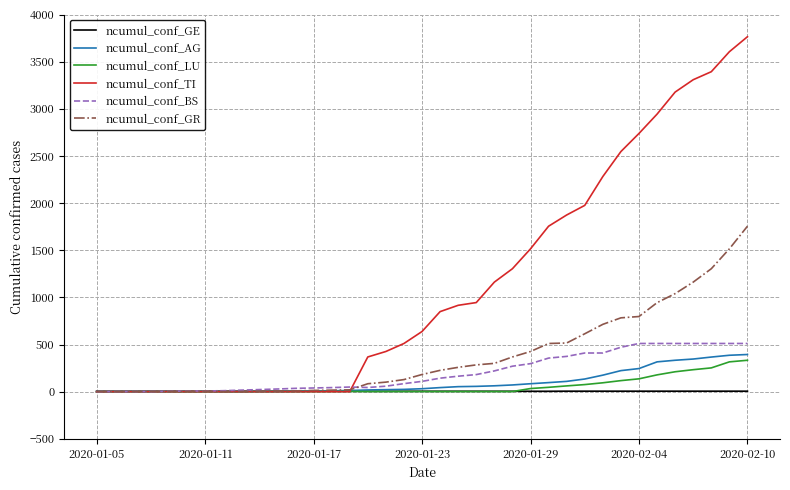

Which series has the largest range (max minus min)?

ncumul_conf_TI